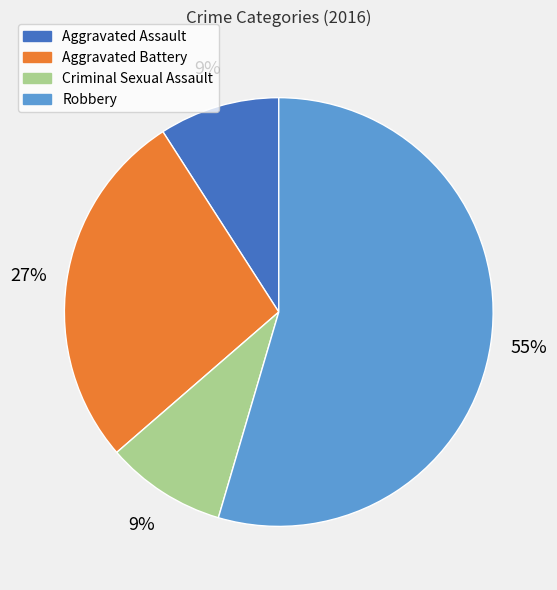

How many slices are in this pie chart?

4